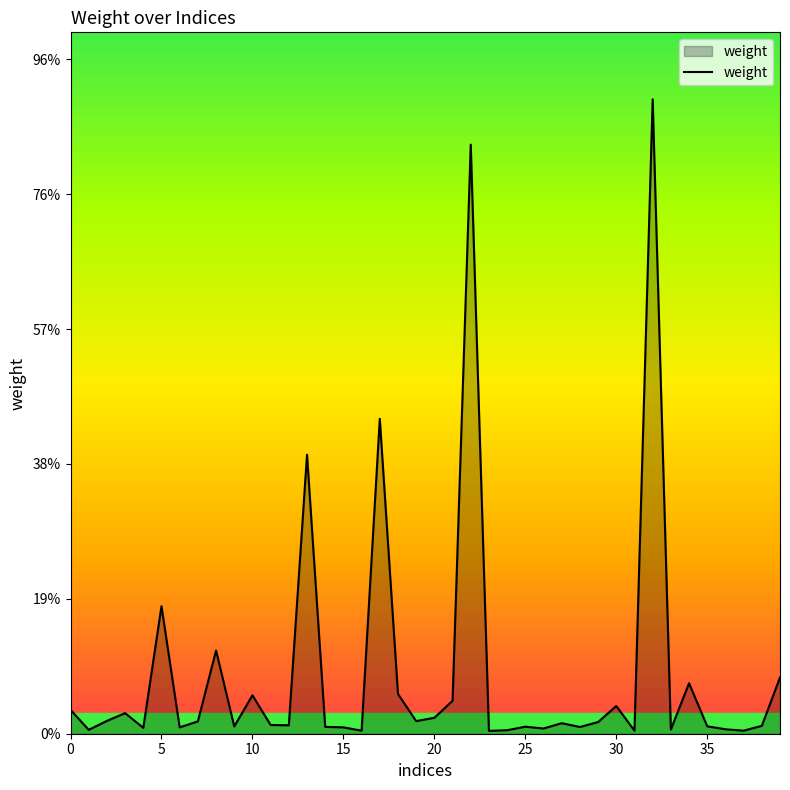

Does the chart display data point markers on the line(s)?

No